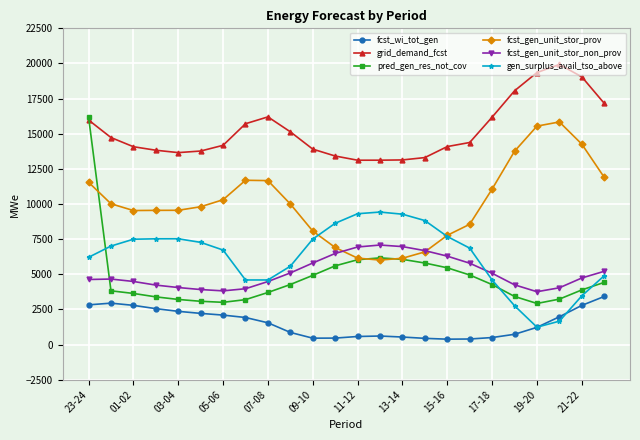

What is the greatest value displayed?

19931